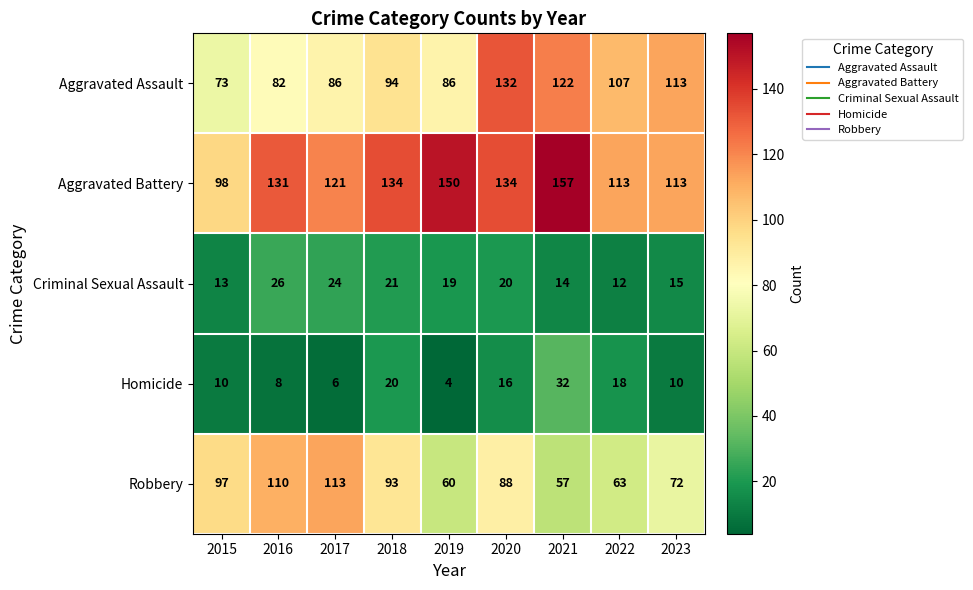

What is the difference between the second highest and second lowest values in the Robbery series?

50